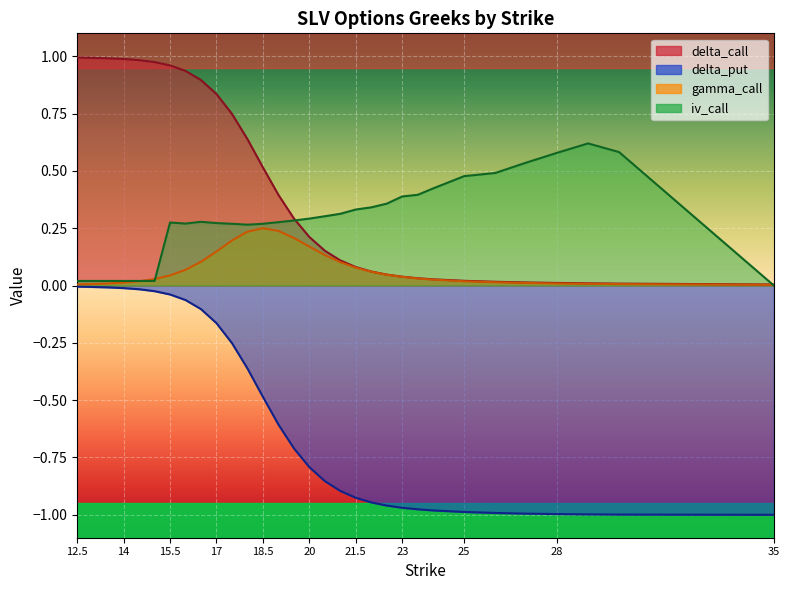

True or false: delta_call has a value of 0.2 at 16.5.

False